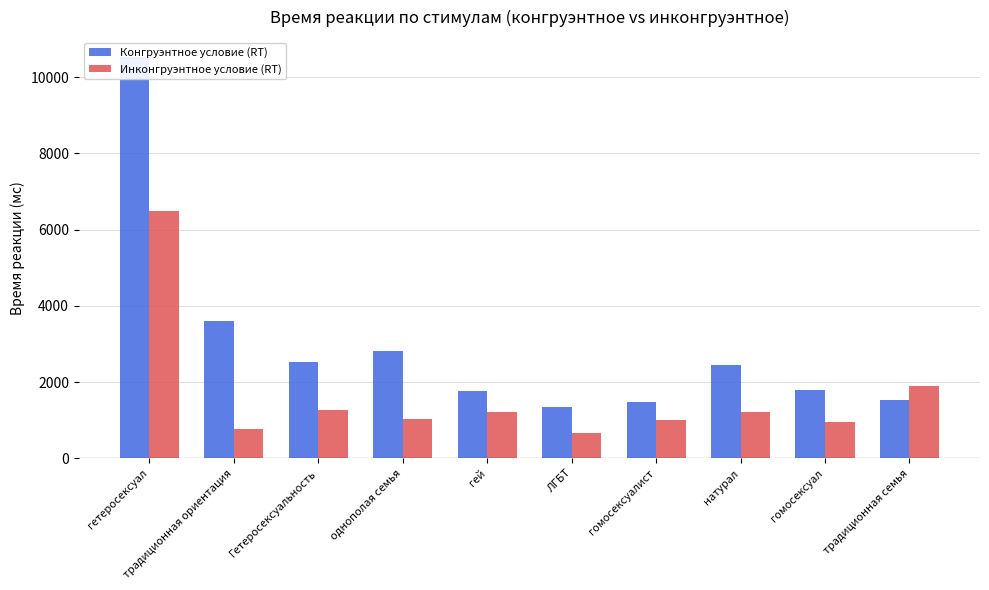

How many bars are there in total?

20